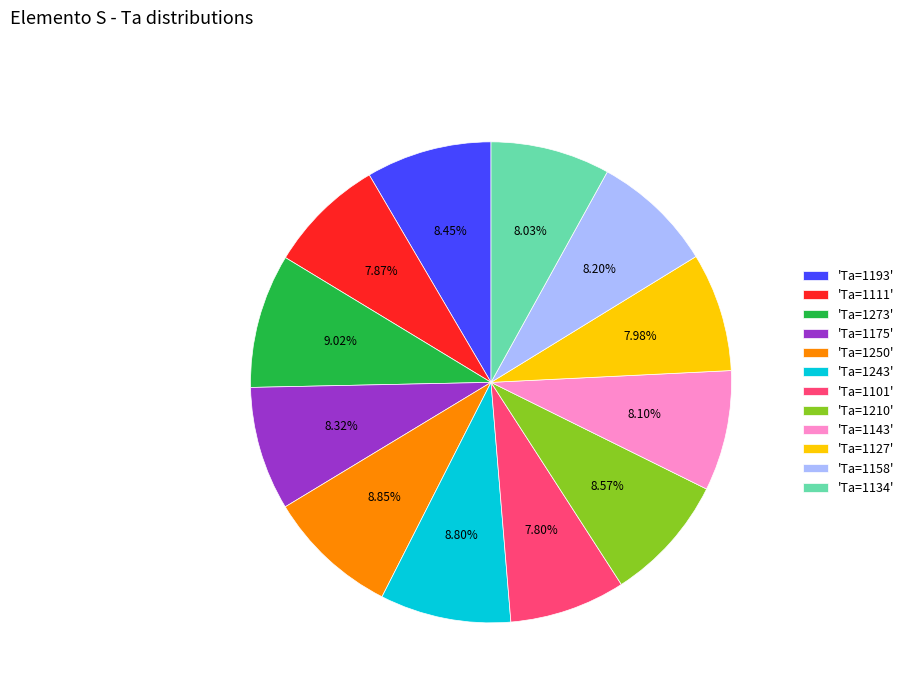

How many segments does this pie chart have?

12